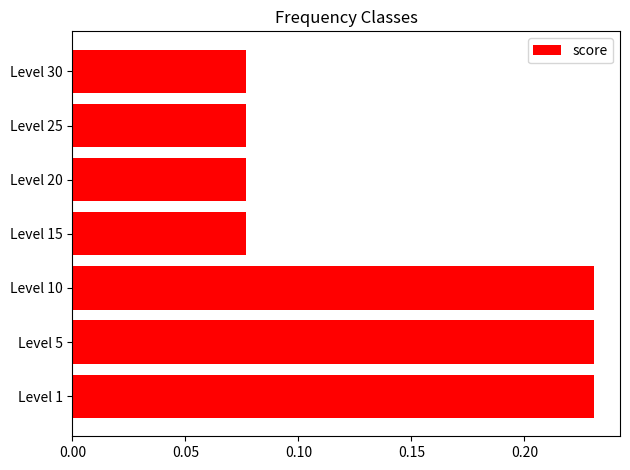

What is the sum of all values?

1.0